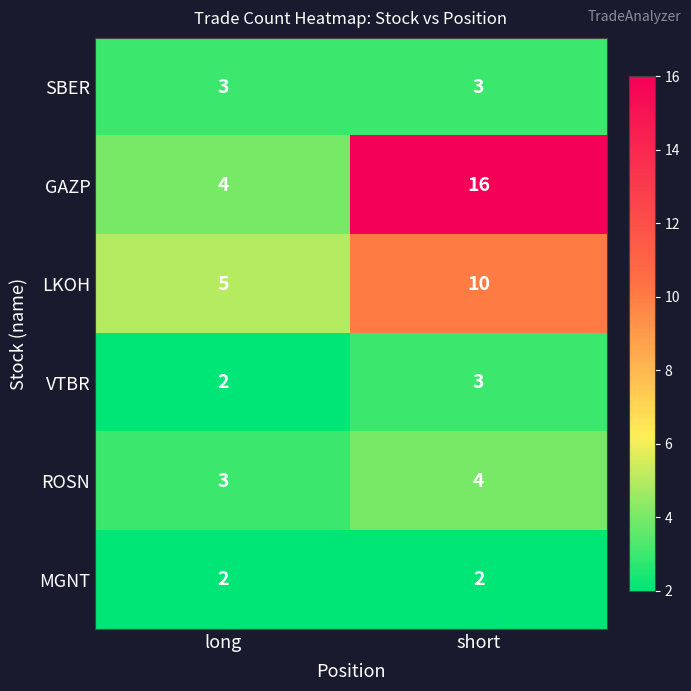

What value does the VTBR series have at short?

3